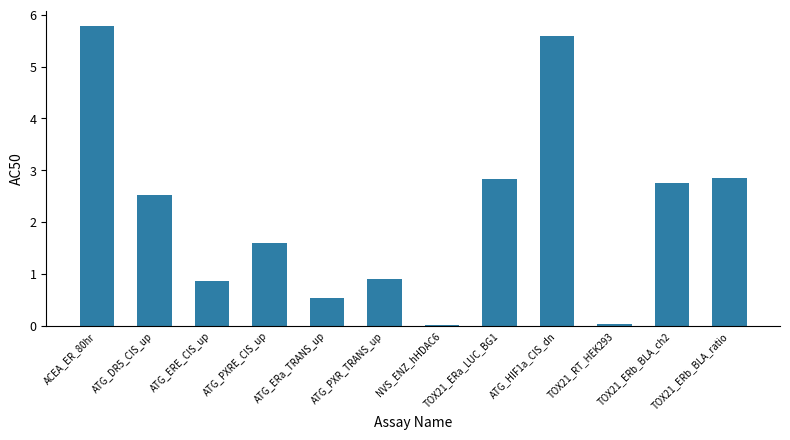

Is it true that the value at TOX21_ERa_LUC_BG1 is 2.8?

True